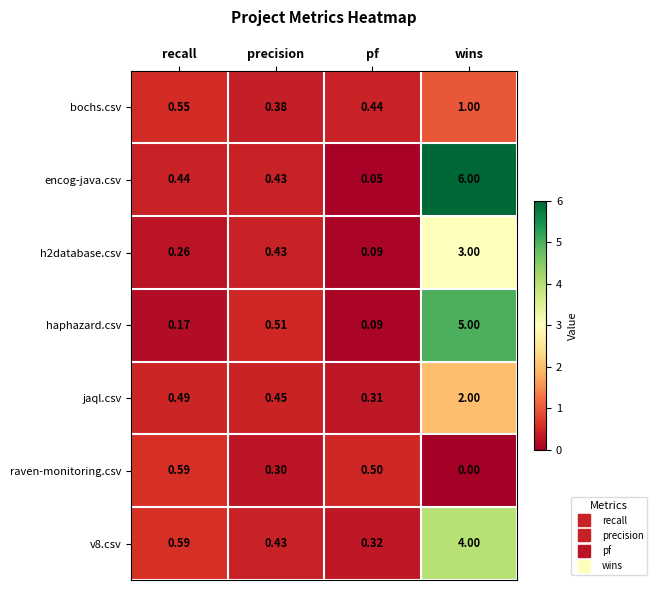

At which label is jaql.csv closest to 1?

recall